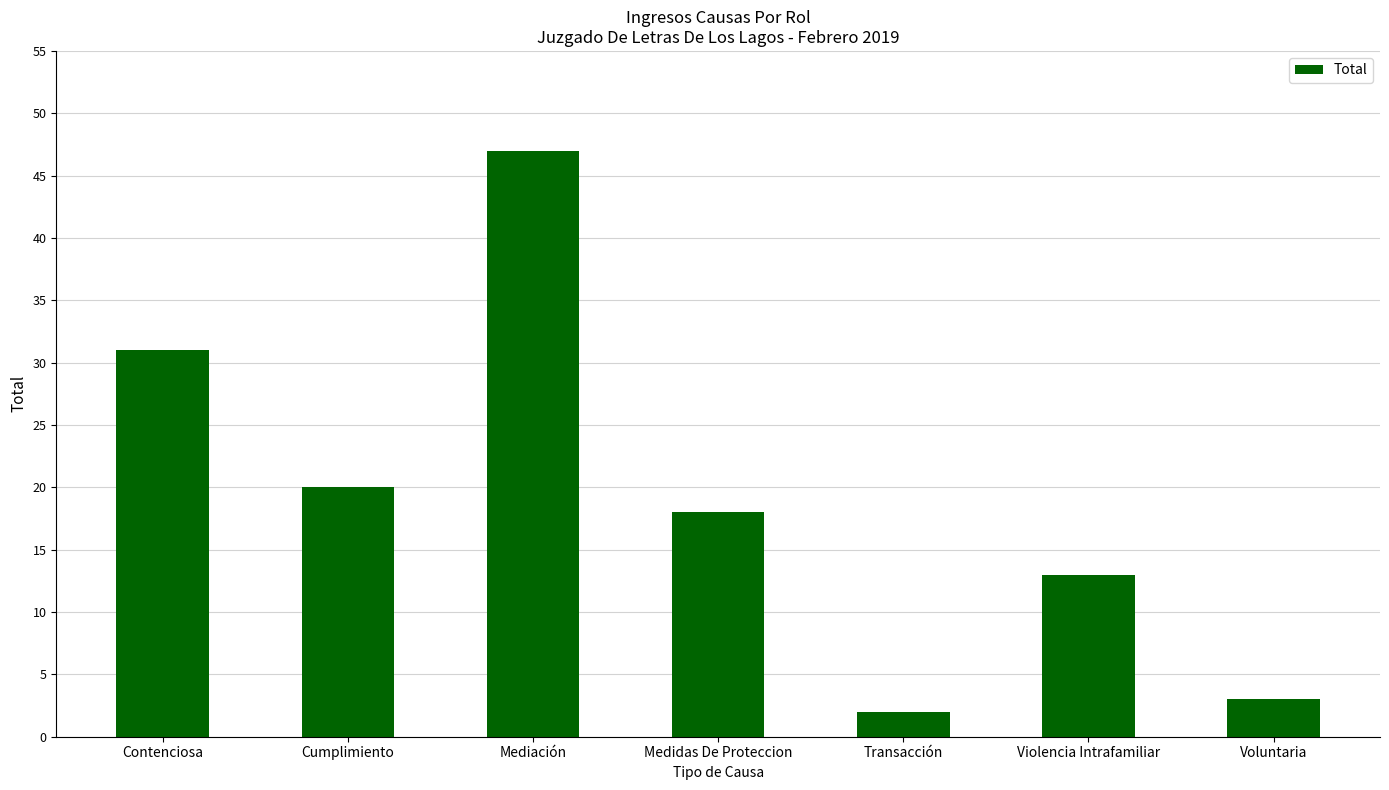

What is the change in value from Contenciosa to Transacción?

-29